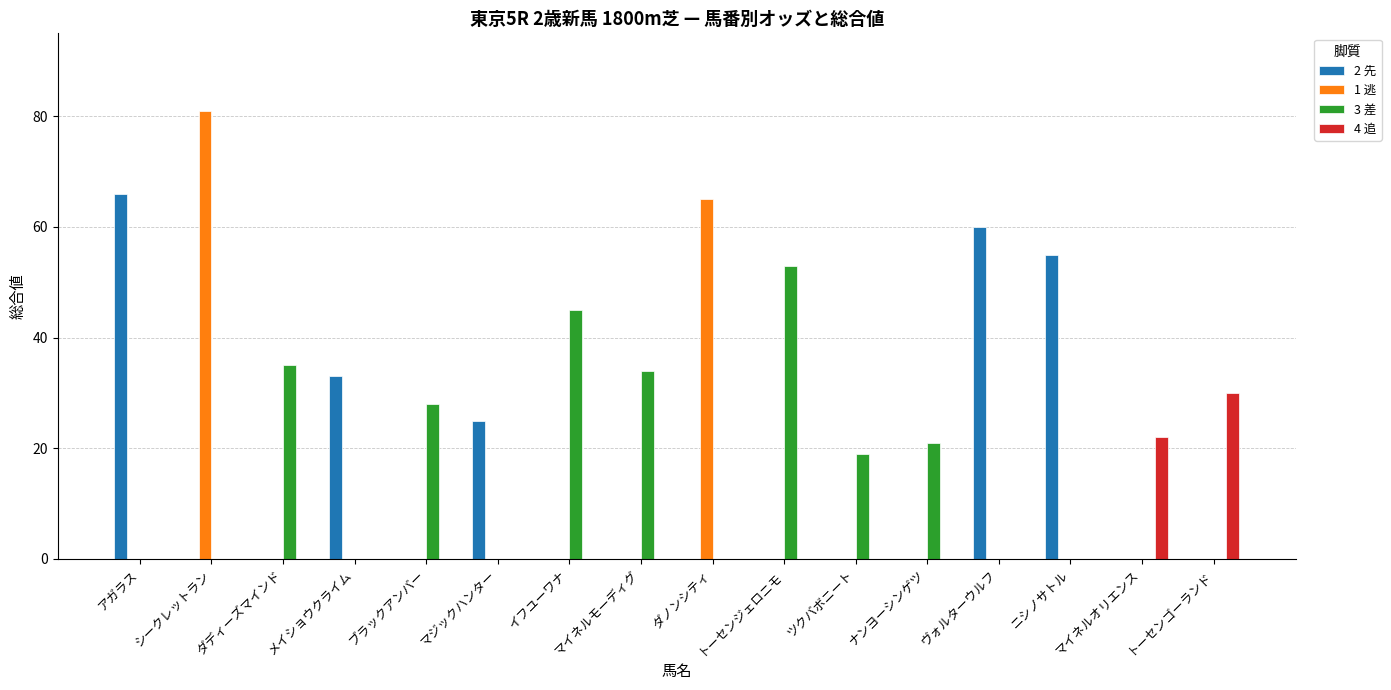

The value of 4 追 at シークレットラン is 0. True or false?

True